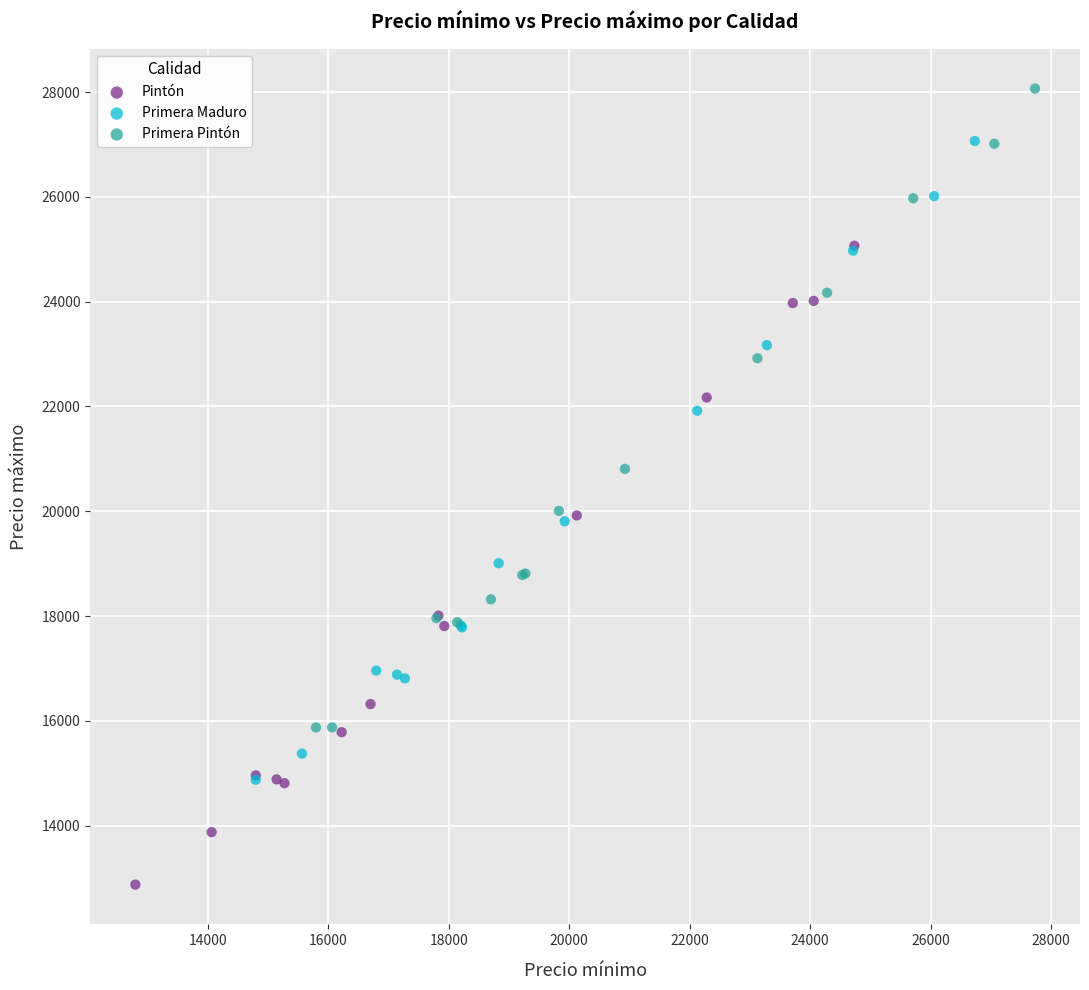

Which series reaches the maximum Y coordinate?

Primera Pintón